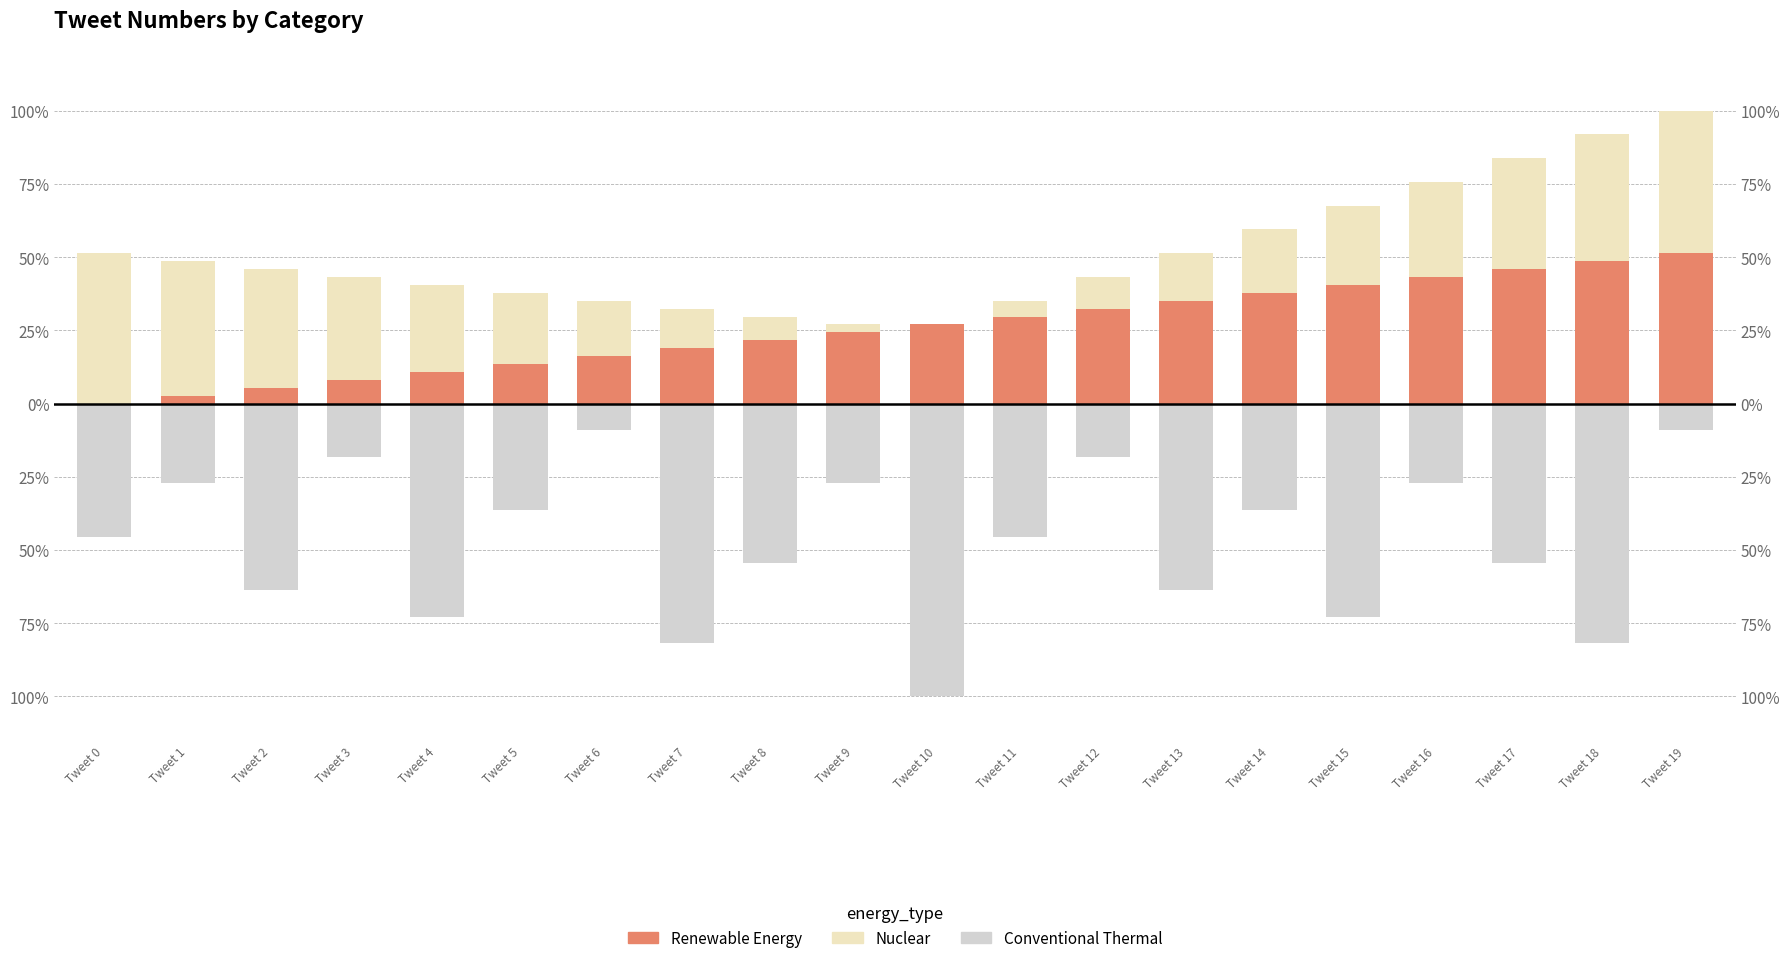

Which series changed the most between Tweet 7 and Tweet 9?

Conventional Thermal